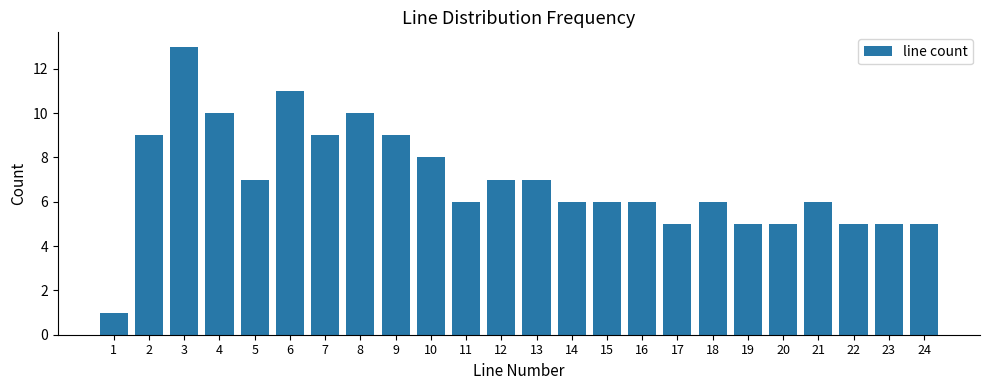

Reading left to right, extract all data points from this chart.

1=1	2=9	3=13	4=10	5=7	6=11	7=9	8=10	9=9	10=8	11=6	12=7	13=7	14=6	15=6	16=6	17=5	18=6	19=5	20=5	21=6	22=5	23=5	24=5